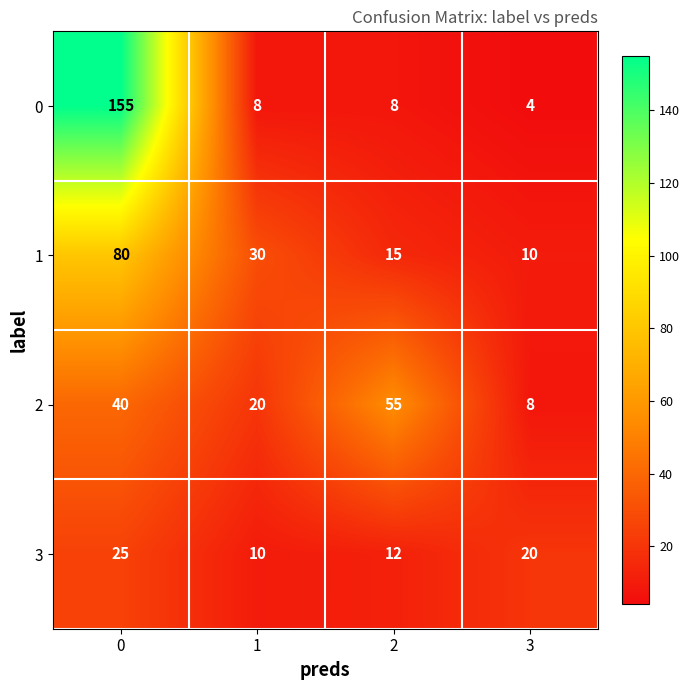

Which series has the widest spread of values?

0